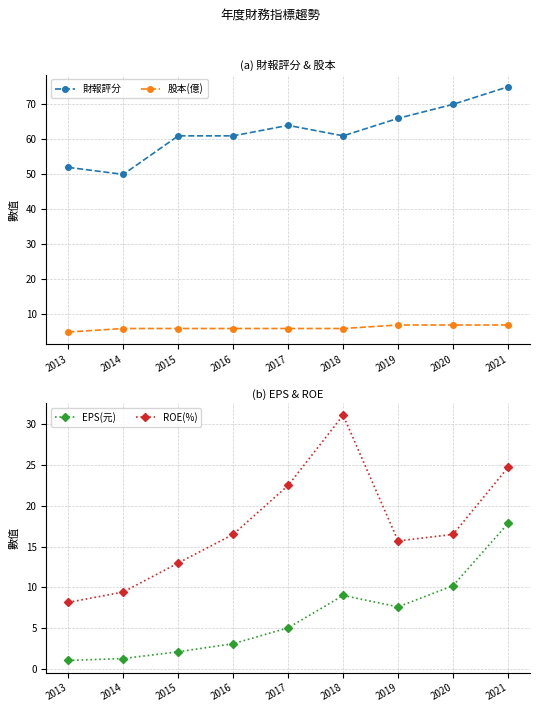

Reading left to right, list all the values displayed in this chart.

財報評分: 52.0	50.0	61.0	61.0	64.0	61.0	66.0	70.0	75.0
股本(億): 5.0	6.0	6.0	6.0	6.0	6.0	7.0	7.0	7.0
EPS(元): 1.1	1.3	2.1	3.1	5.0	9.0	7.6	10.2	17.8
ROE(%): 8.2	9.4	13.0	16.5	22.5	31.1	15.7	16.5	24.7